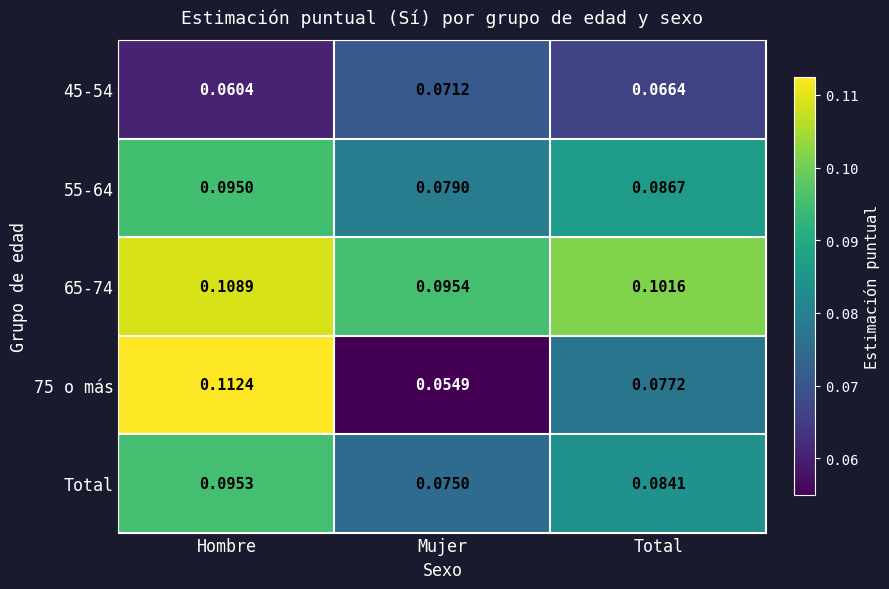

At which label is Total closest to 0?

Mujer